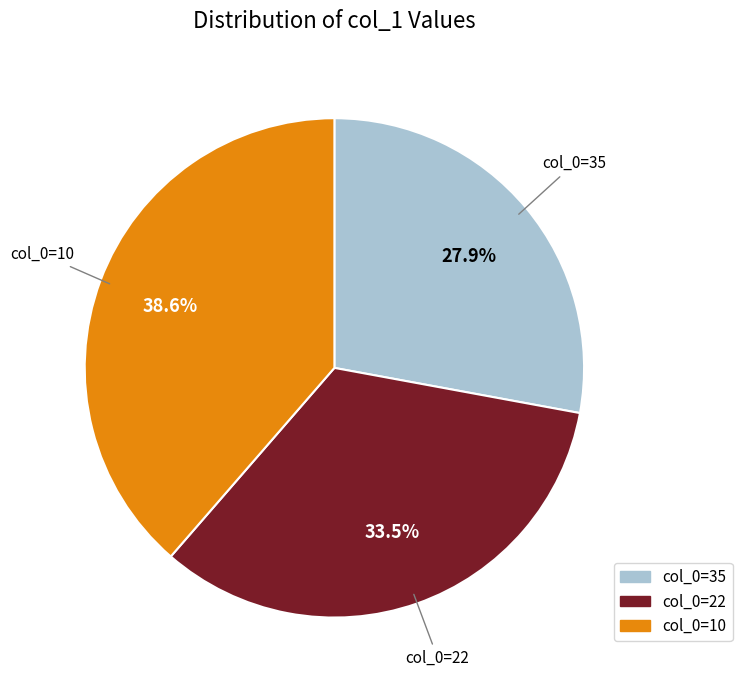

Does col_0=35 represent more than half of the total?

No